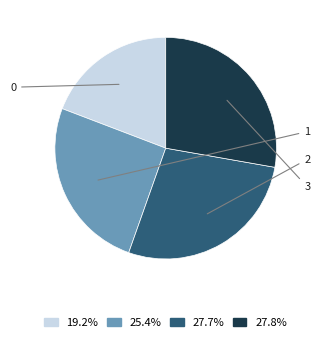

Does any single category account for the majority?

No